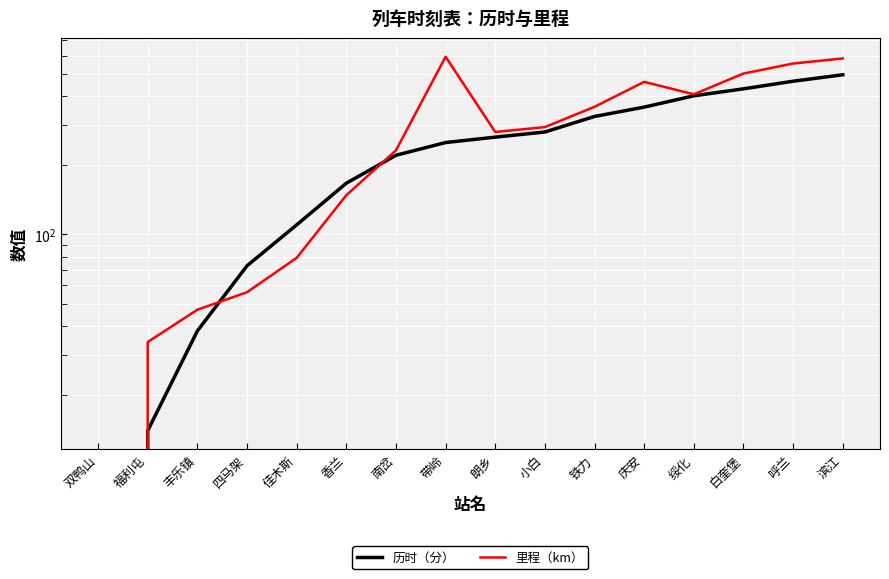

How many values in the 里程（km） series are below 293?

8